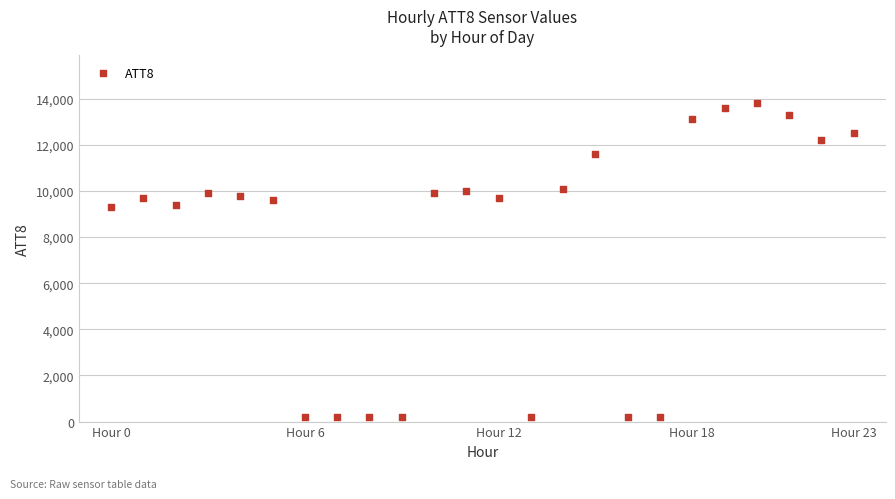

What is the range of Y values (max minus min)?

13600